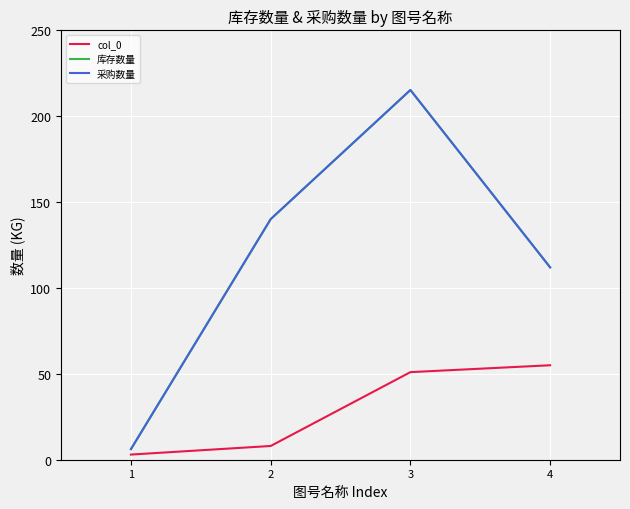

Is this an area chart (filled region under the line)?

No